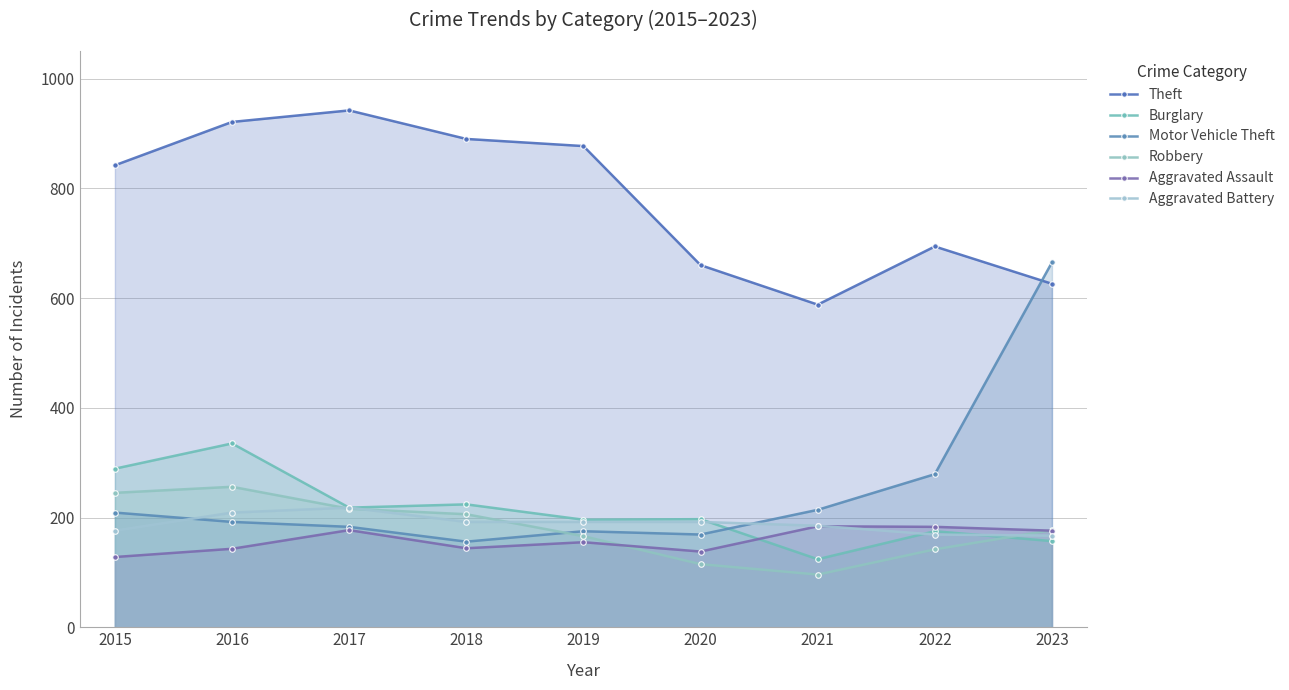

True or false: Motor Vehicle Theft has more than 2 points higher than both neighbors.

False